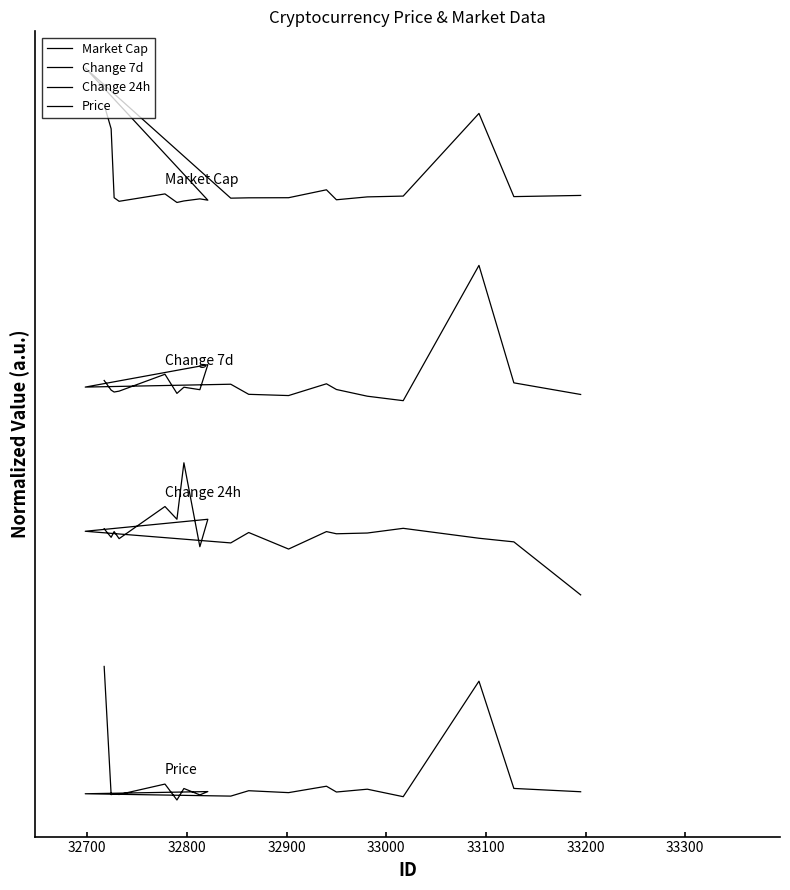

True or false: Market Cap and Change 7d cross at least once.

False